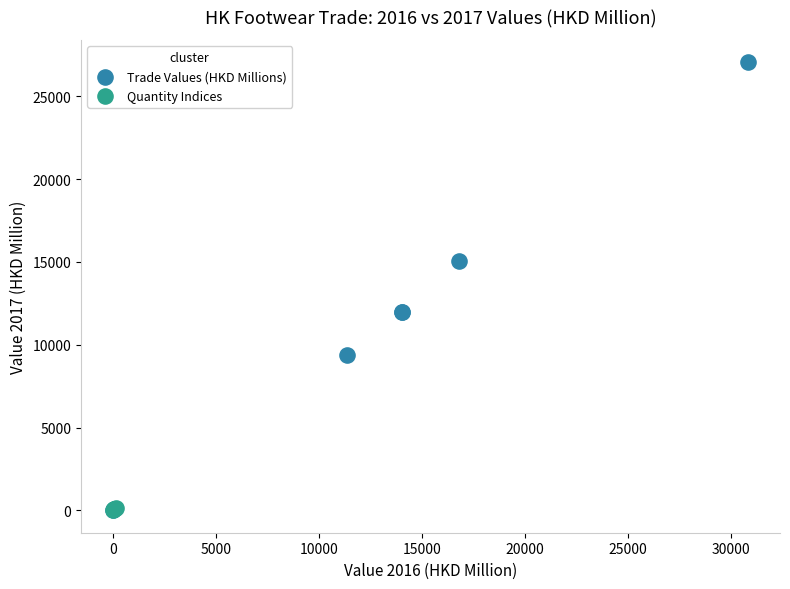

Which series reaches the maximum Y coordinate?

Trade Values (HKD Millions)